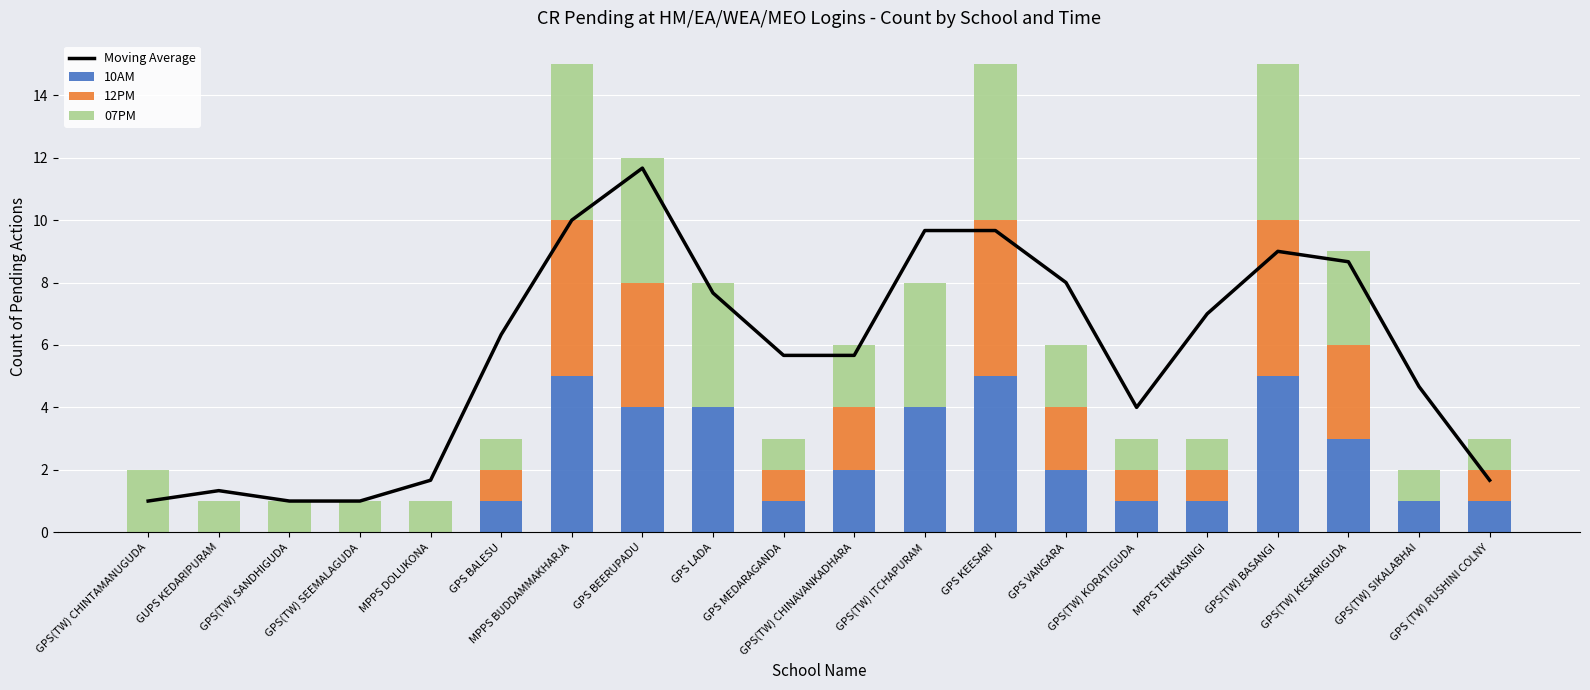

The value of Moving Average at GPS MEDARAGANDA is 8.6. True or false?

False